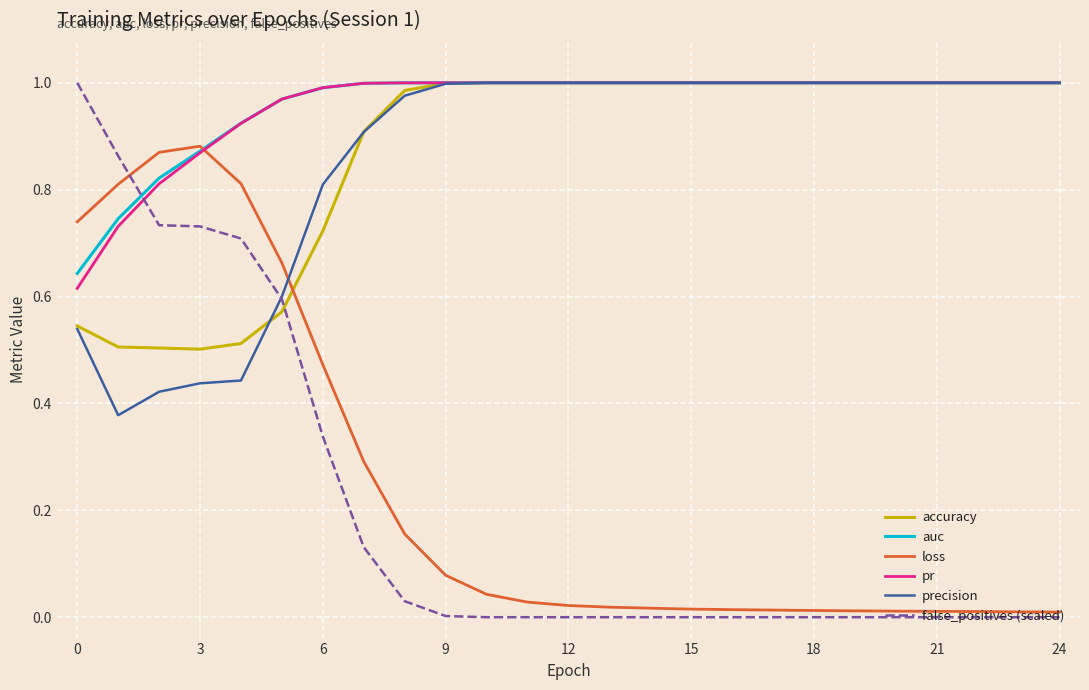

After their last crossing, which series has the higher values: loss or accuracy?

accuracy